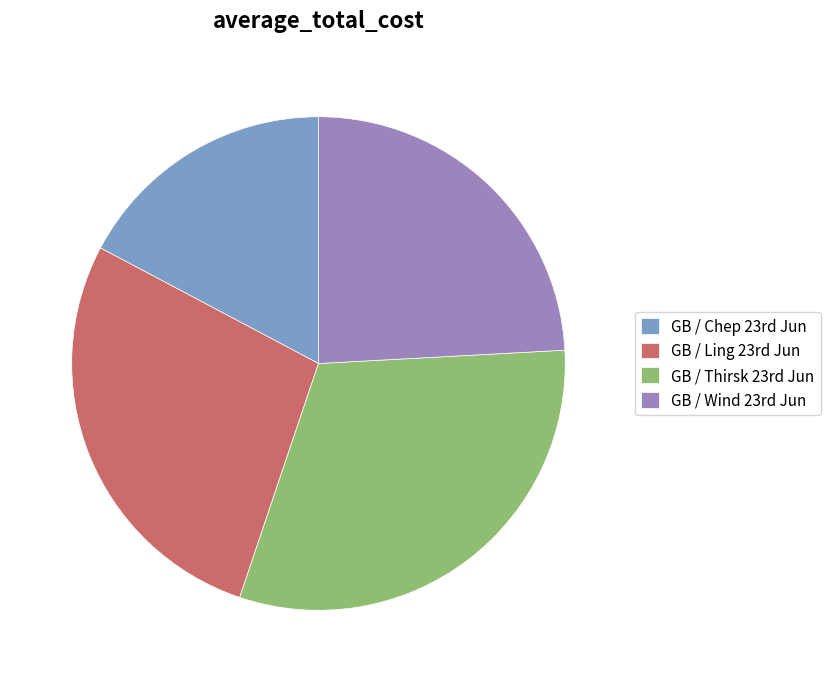

How many segments does this pie chart have?

4